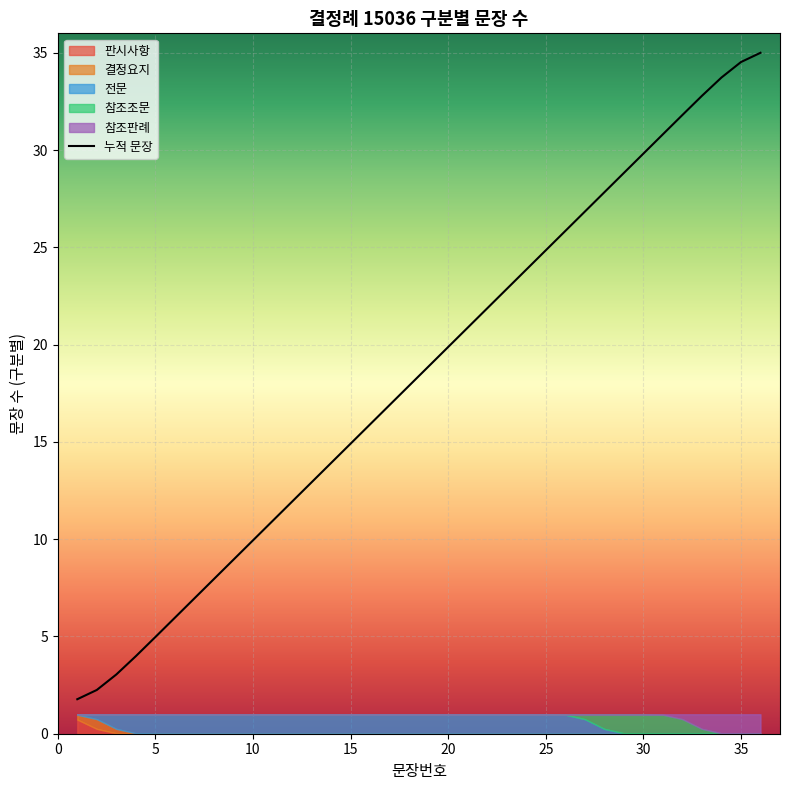

Is it true that the value at 17 is 29?

False